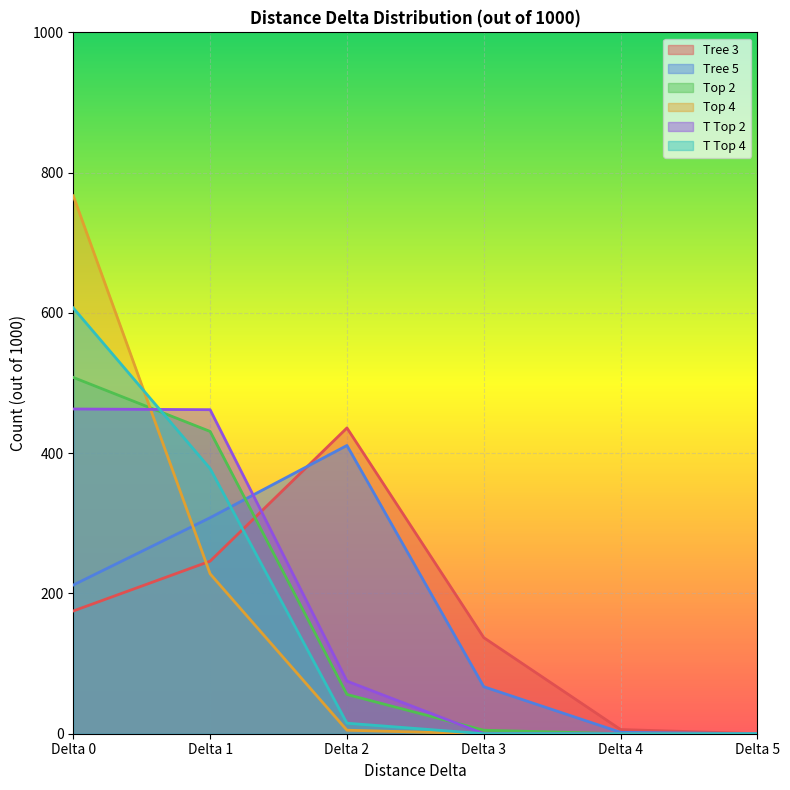

The Tree 5 series shows 56 at Delta 0. True or false?

False